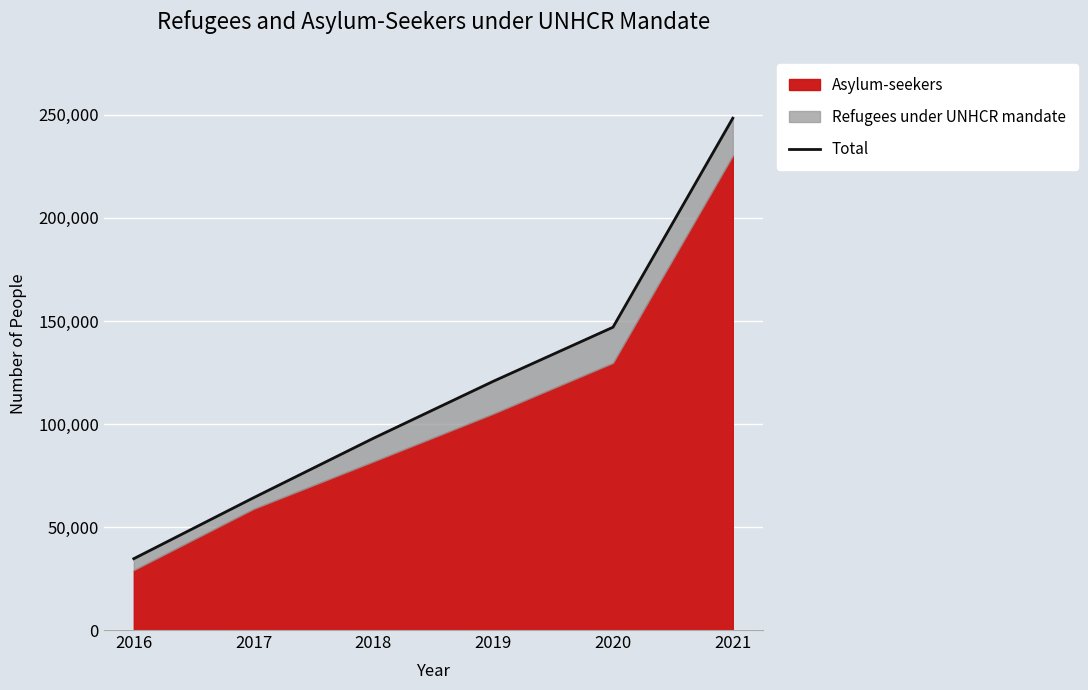

The value at 2018 is 93059. True or false?

True